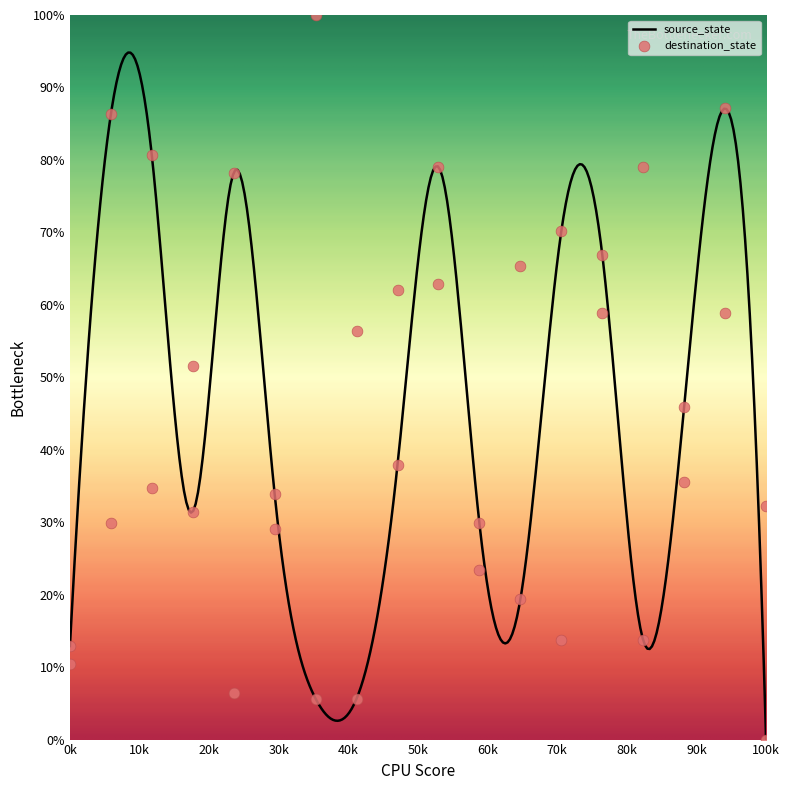

Which category has the lowest value in the source_state series?

100k